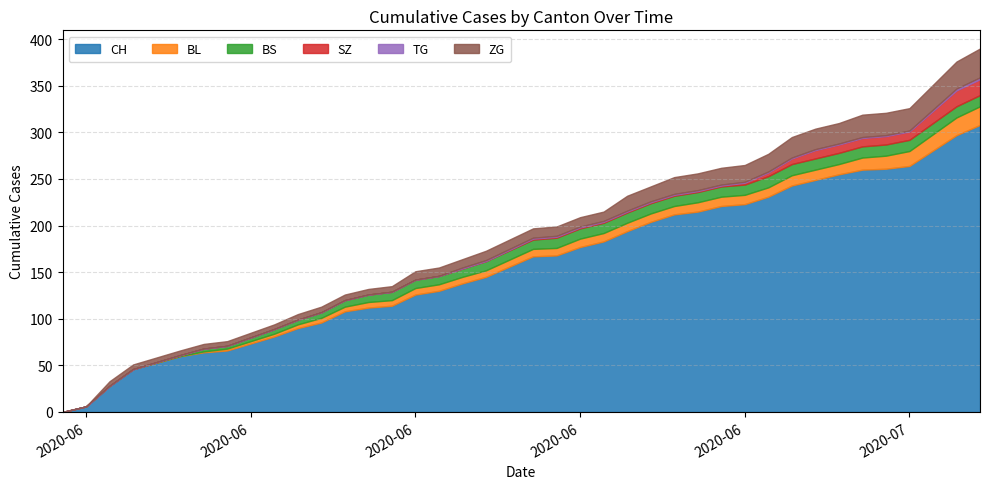

True or false: TG and ZG cross at least once.

False